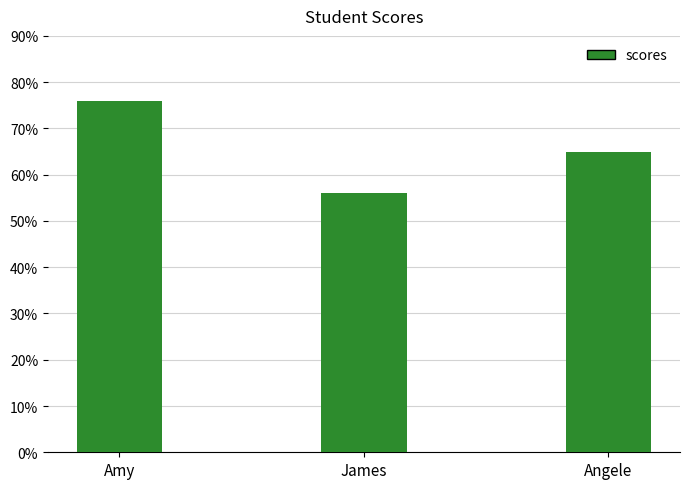

The chart shows a value of 65 at Angele. True or false?

True